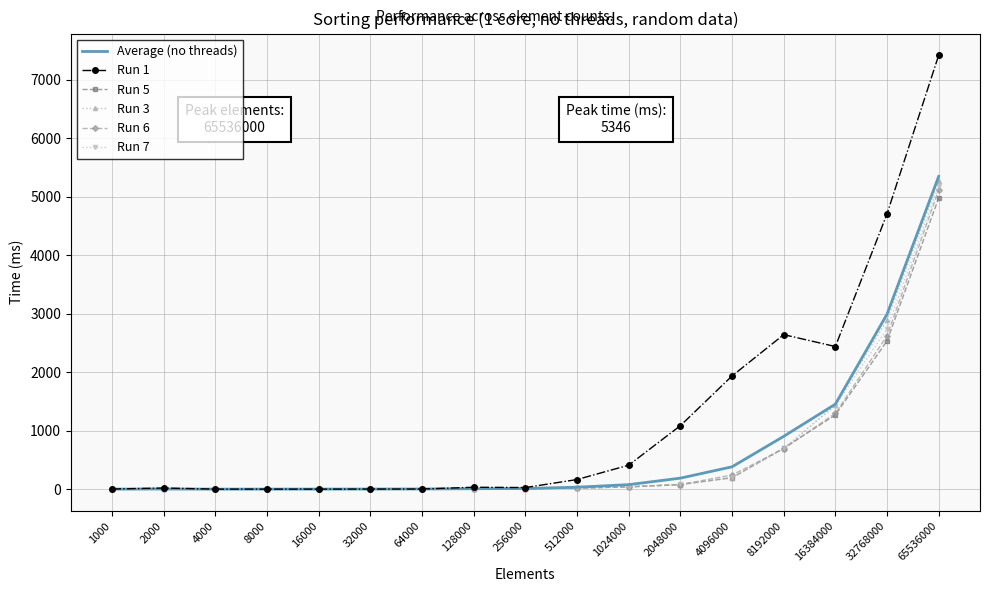

Rank the series by their maximum value, from lowest to highest.

Run 5, Run 6, Run 7, Run 3, Average (no threads), Run 1